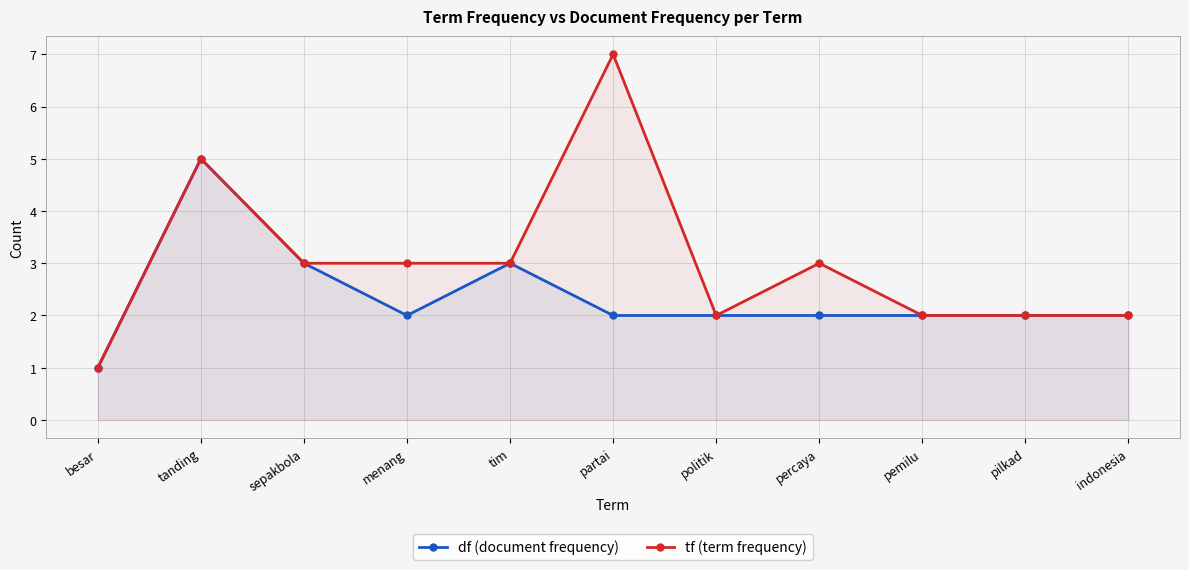

Rank the series at pemilu from highest to lowest value.

df (document frequency), tf (term frequency)